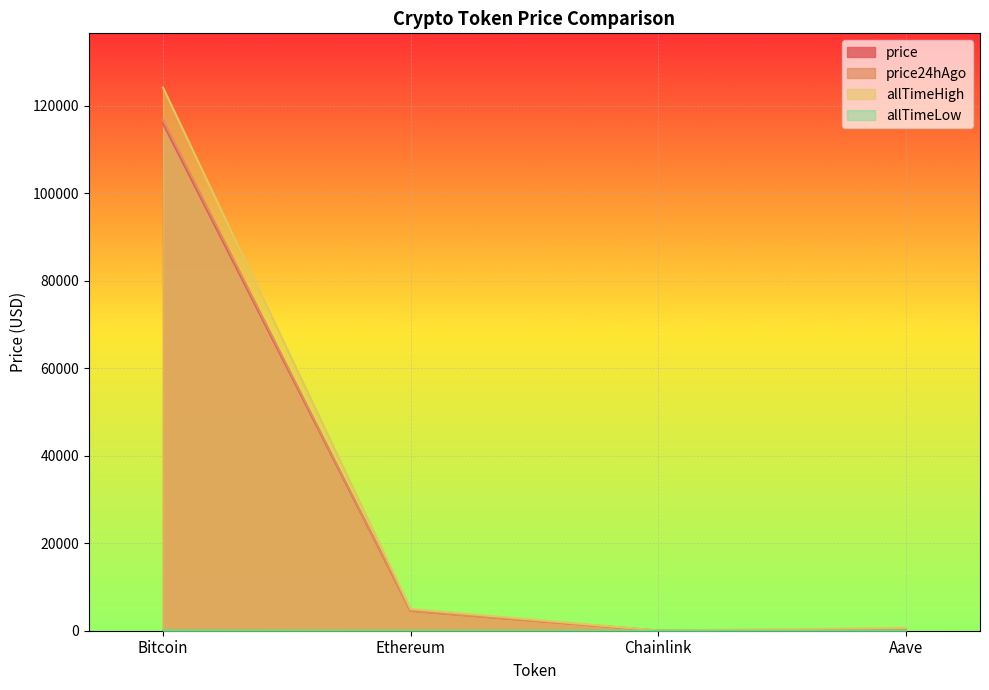

Where is the first local minimum for allTimeLow?

Chainlink